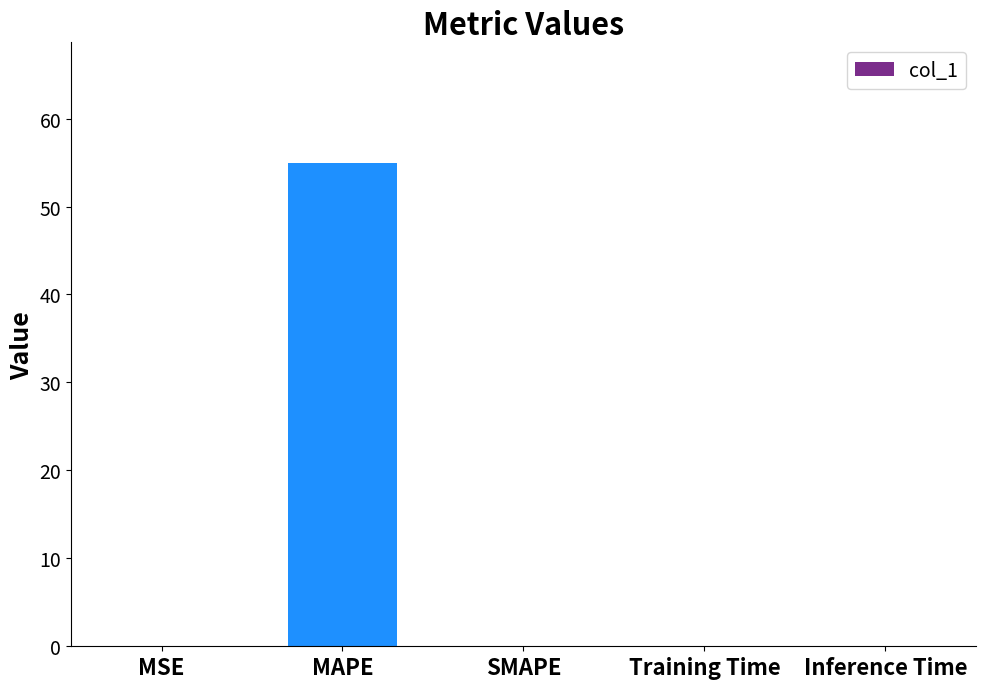

What is the maximum value shown in the chart?

54.9